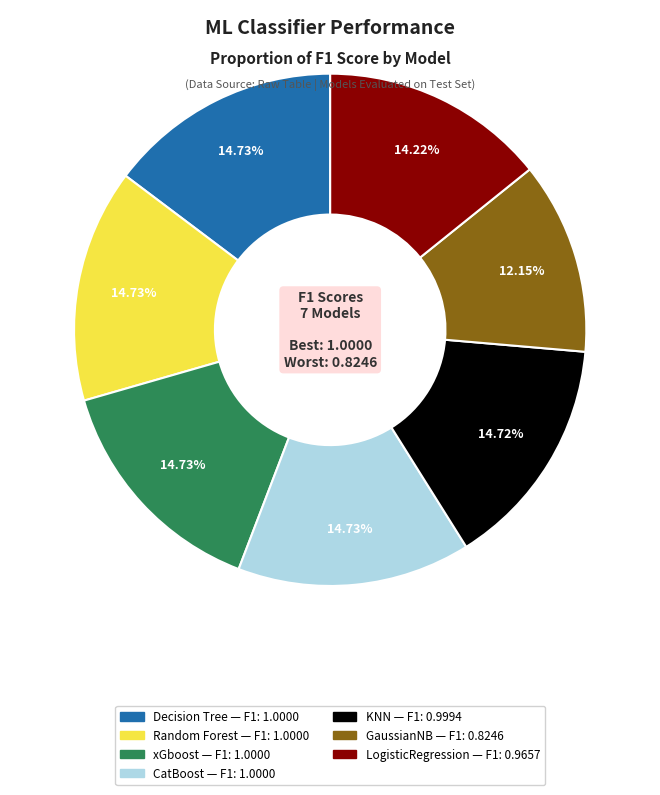

To the nearest percent, what is the difference between the largest and smallest slice percentages?

3%